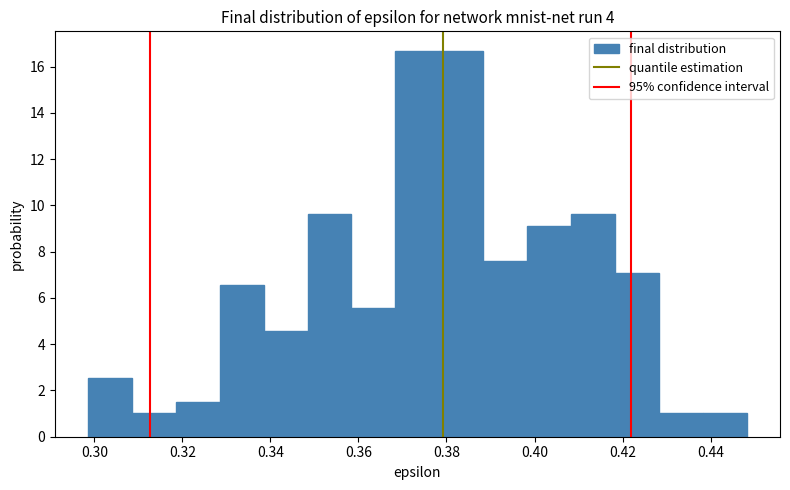

Reading left to right, transcribe this chart: for each bar, give the range it covers on the x-axis and its height. Neither the bar edges nor the heights are printed on the chart, so give them approximately, as read against the axes.

0.298 to 0.308: 2.6
0.308 to 0.318: 1.0
0.318 to 0.328: 1.6
0.328 to 0.338: 6.6
0.338 to 0.348: 4.6
0.348 to 0.358: 9.6
0.358 to 0.368: 5.6
0.368 to 0.378: 16.6
0.378 to 0.388: 16.6
0.388 to 0.398: 7.6
0.398 to 0.408: 9.2
0.408 to 0.418: 9.6
0.418 to 0.428: 7.0
0.428 to 0.438: 1.0
0.438 to 0.448: 1.0